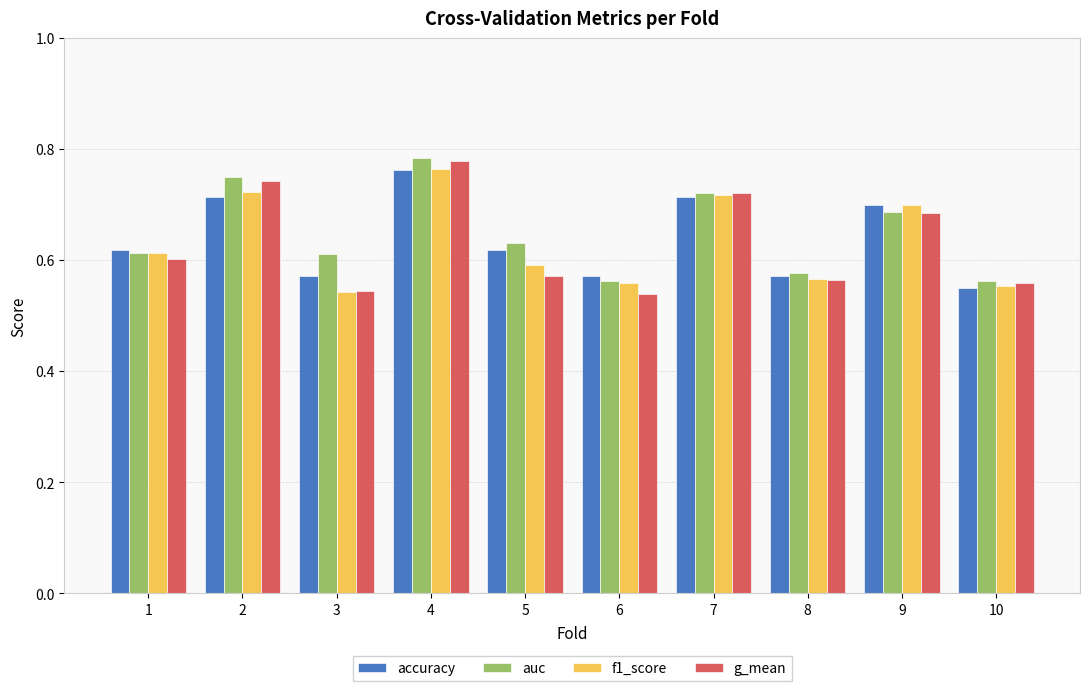

Which category has the highest value in the auc series?

4